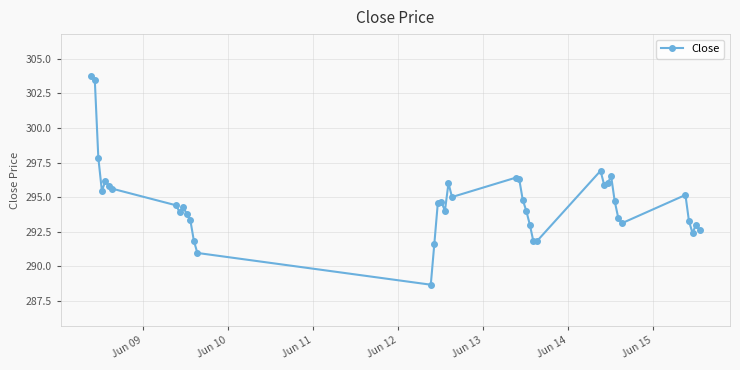

What is the difference between the maximum and minimum values?

15.1